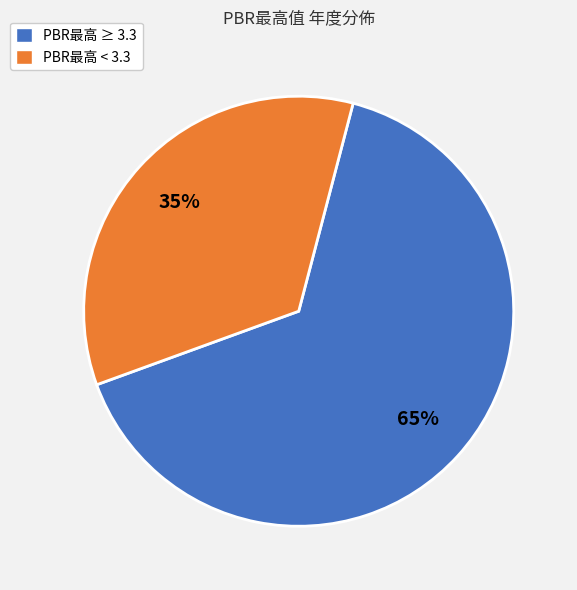

Do PBR最高 < 3.3 and PBR最高 ≥ 3.3 together represent more than half of the pie?

Yes